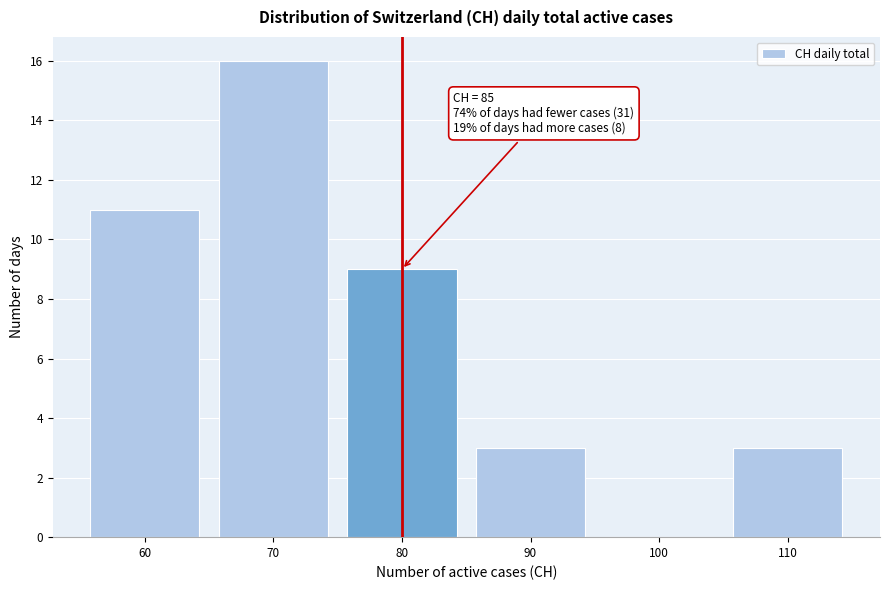

Reading left to right, extract all data points from this chart.

60=11	70=16	80=9	90=3	100=0	110=3